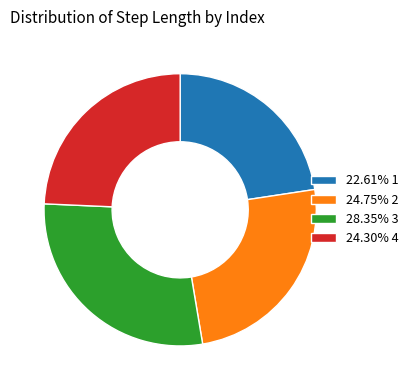

Does 22.61% 1 account for over 50% of the chart?

No